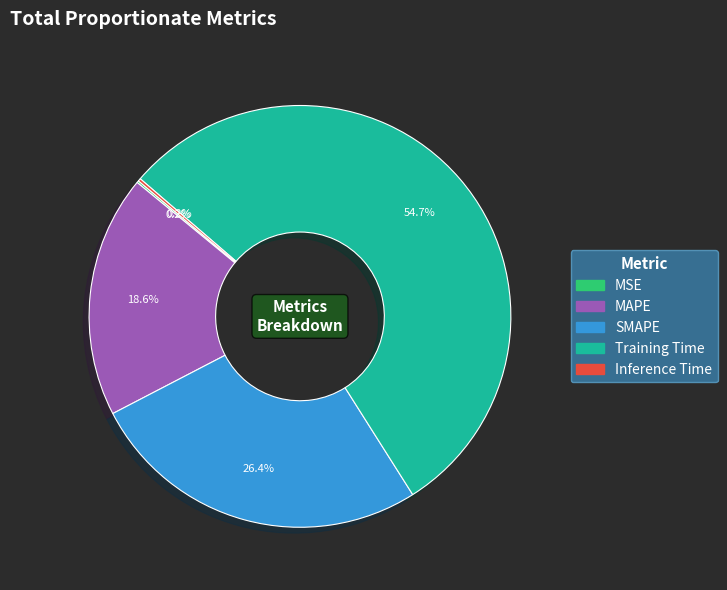

What is the largest slice in the pie chart?

Training Time